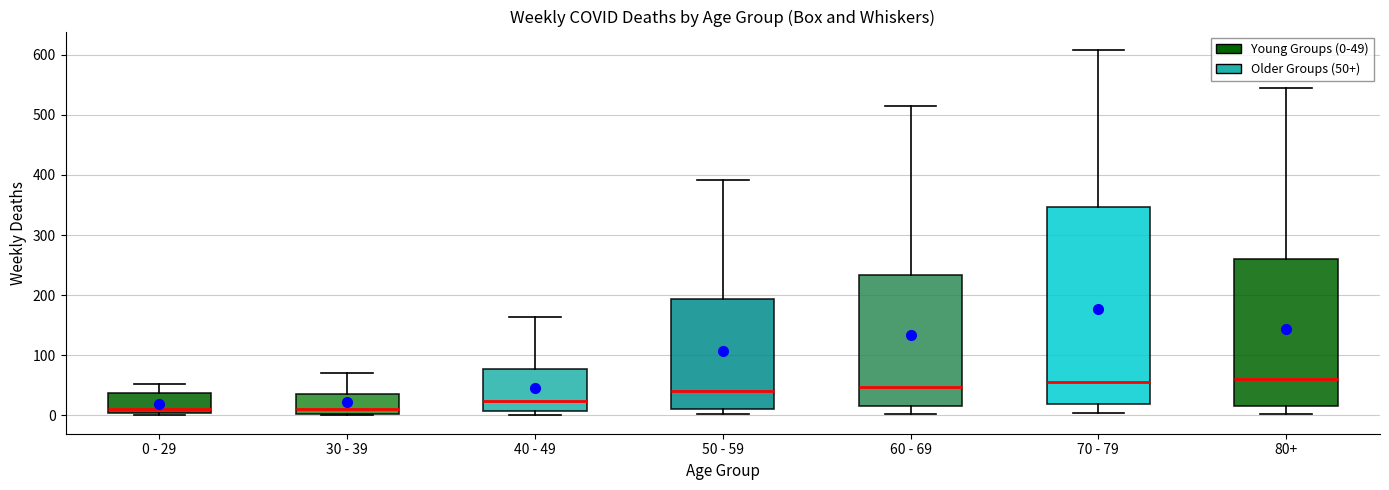

Comparing the boxes themselves (not the whiskers), which one is the tallest?

70 - 79